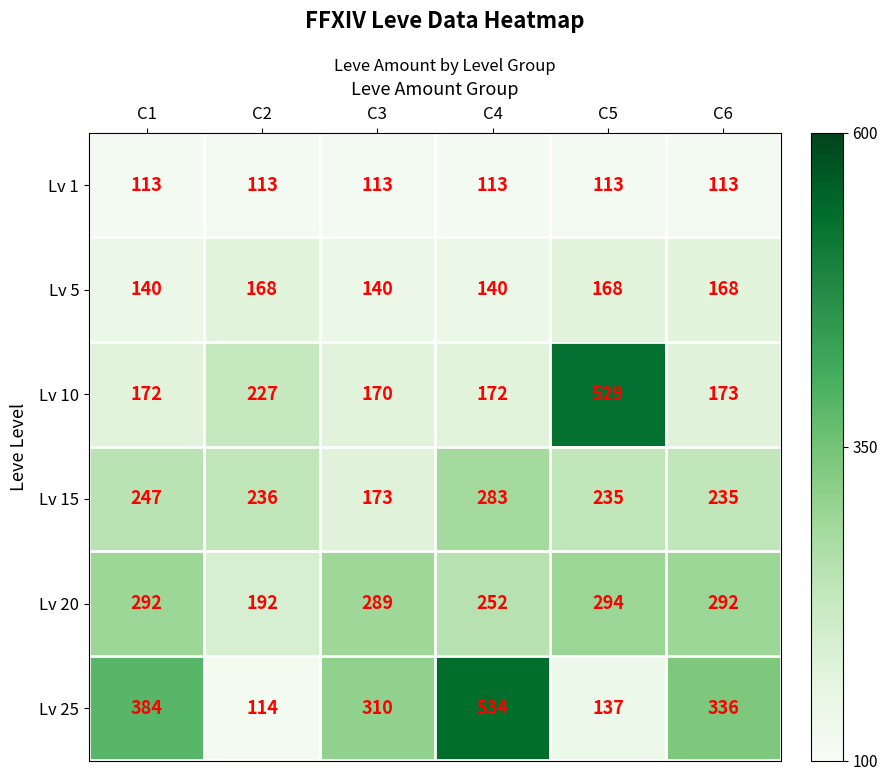

At C2, list the series in order from largest to smallest.

Lv 15, Lv 10, Lv 20, Lv 5, Lv 25, Lv 1